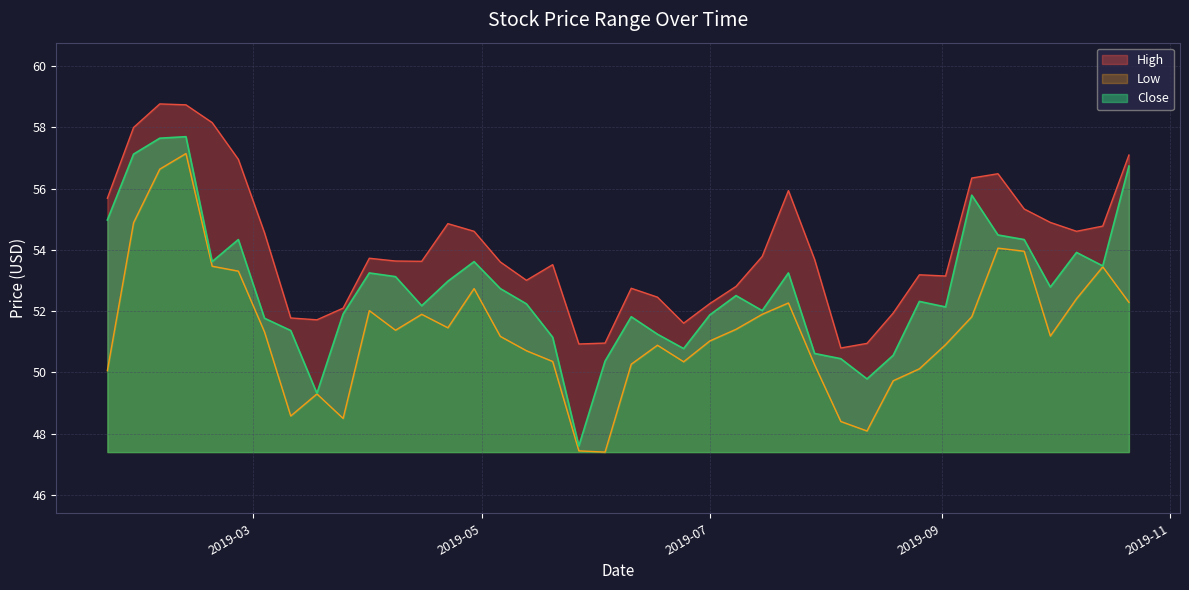

How many data points does each series have?

40